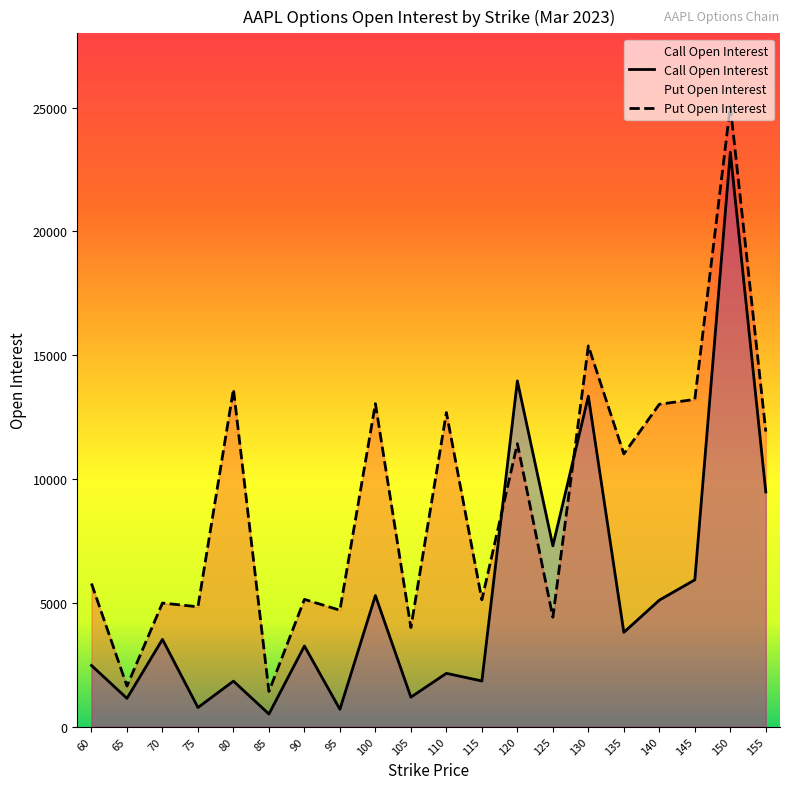

Which category has the lowest value in the call_open_interest series?

85